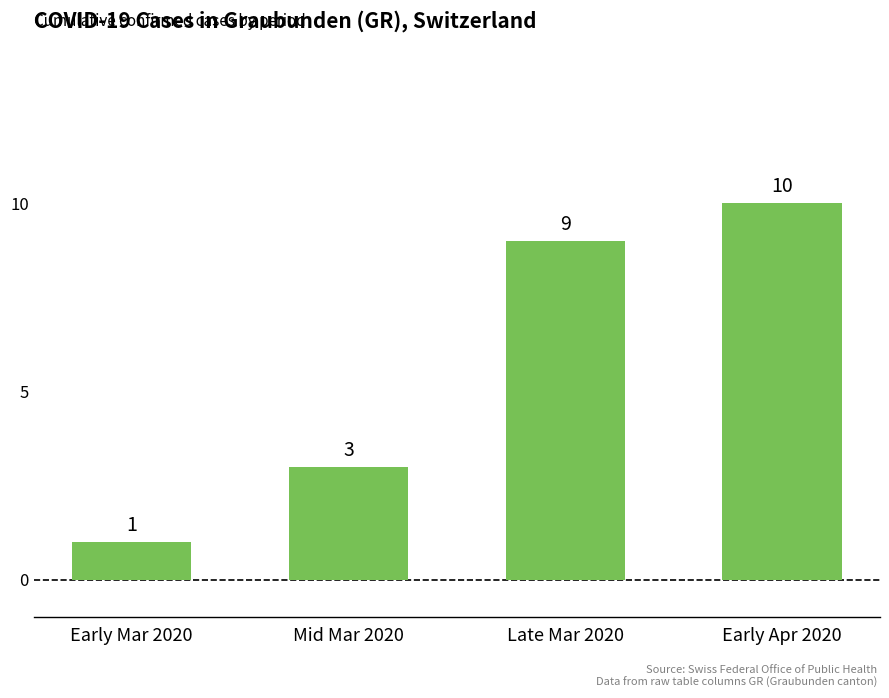

At which category does the chart reach its minimum across all series?

Early Mar 2020